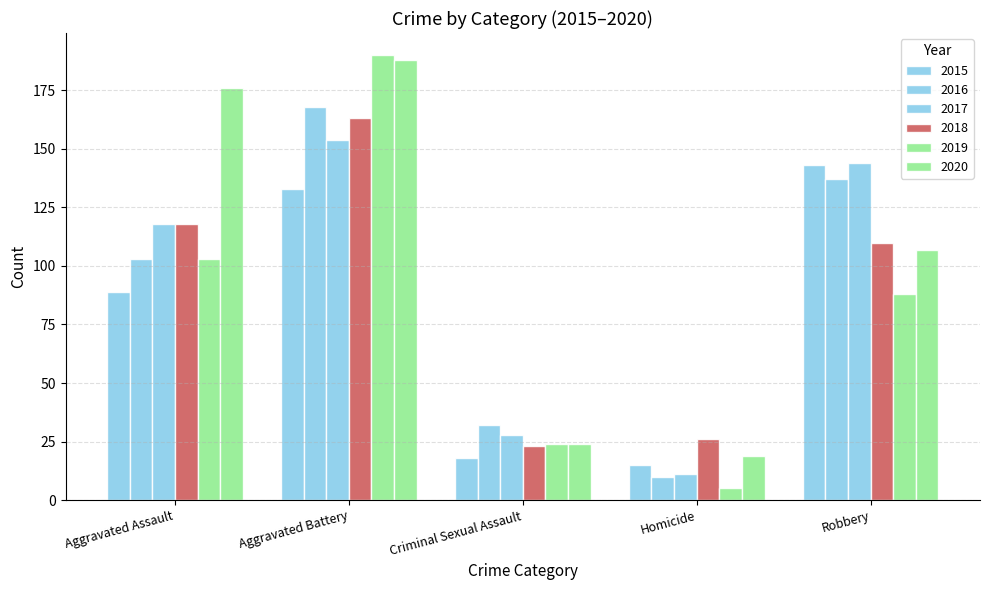

At which label does 2016 first exceed 103?

Aggravated Battery